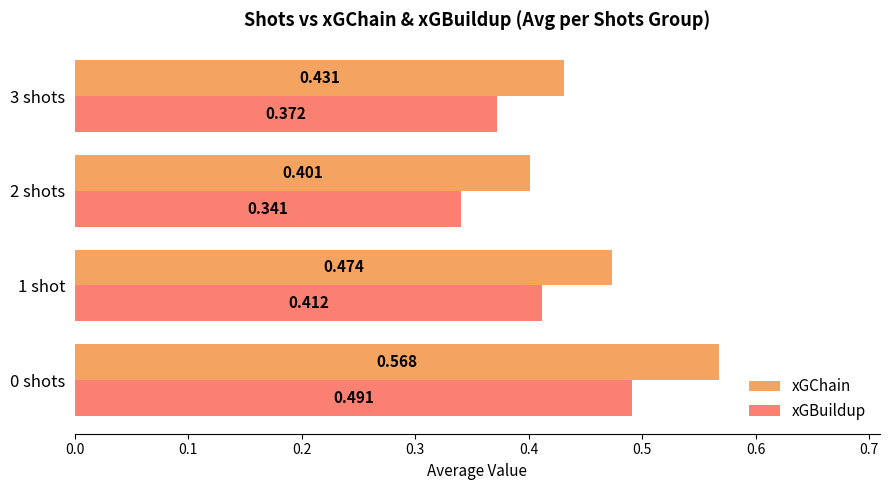

What is the sum of all xGChain values?

1.9